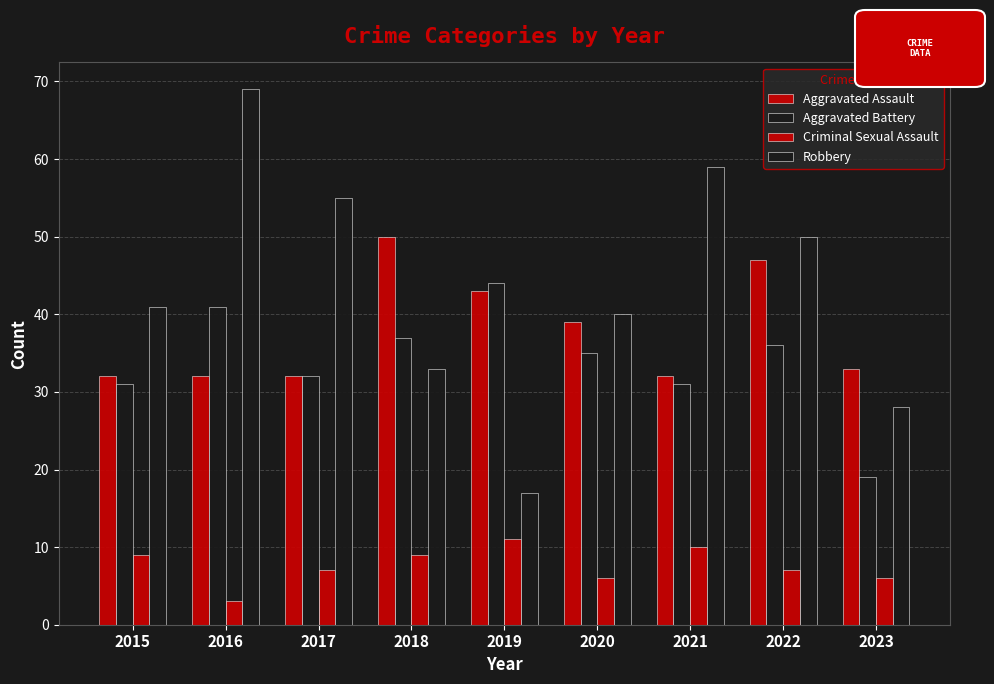

What is the average value of the Aggravated Battery series?

34